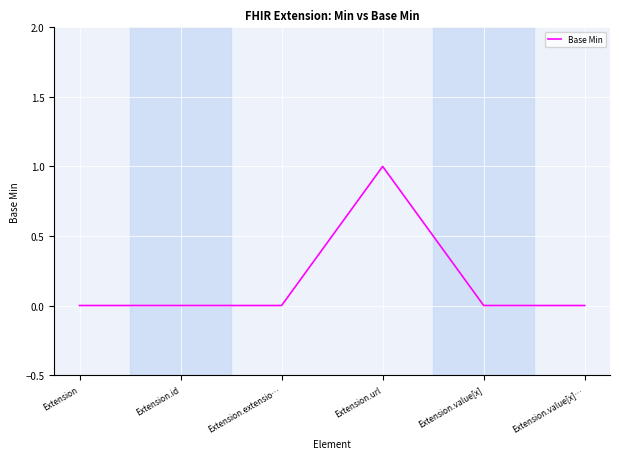

How many values are between 0 and 1?

6